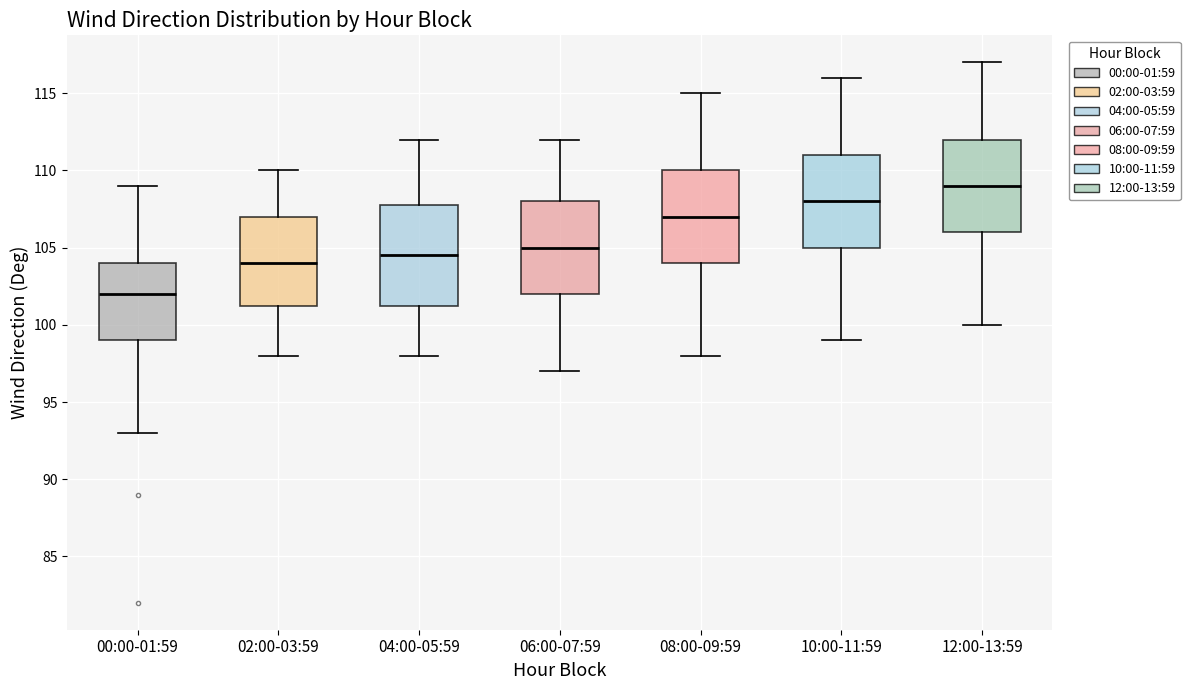

Where does the lower whisker of the box for 00:00-01:59 end on the y-axis? The values are not printed on the chart, so give them approximately, as read against the axis.

93.0